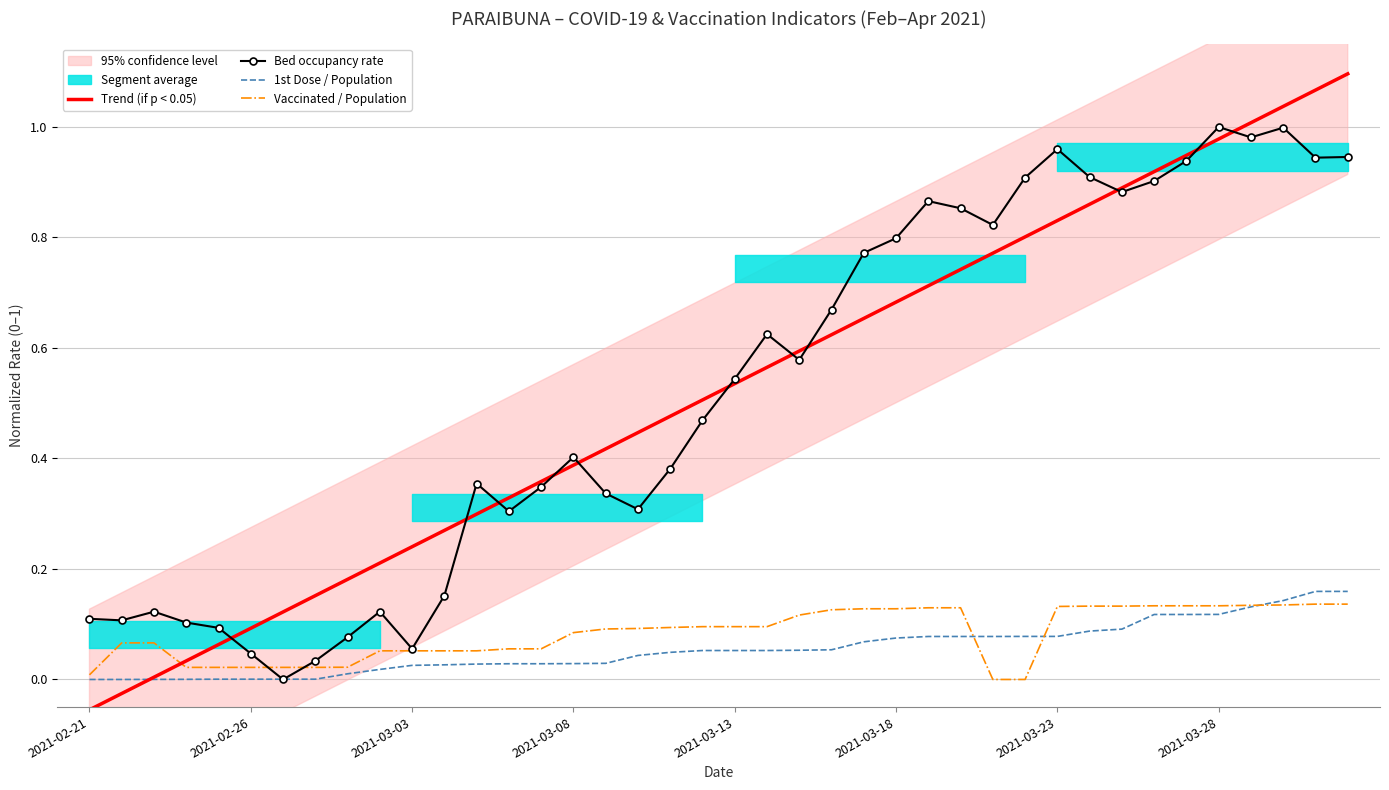

True or false: 1st Dose / Population has more than 2 points higher than both neighbors.

False